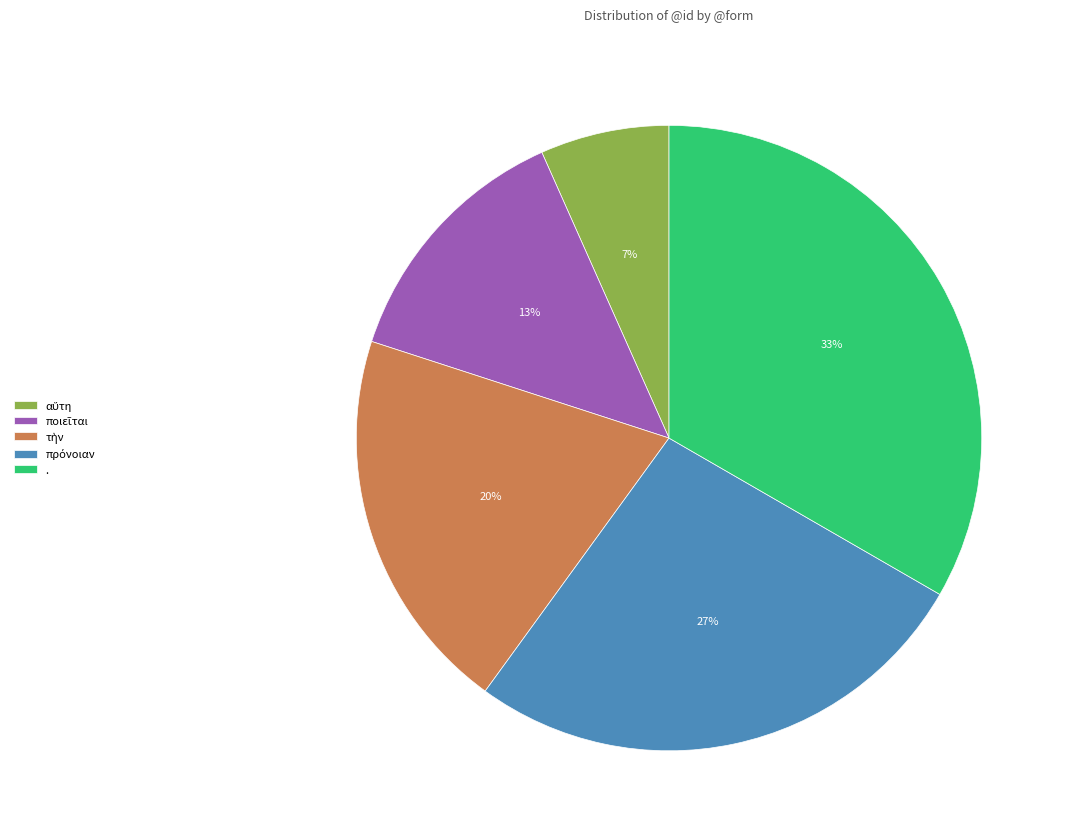

How many segments does this pie chart have?

5